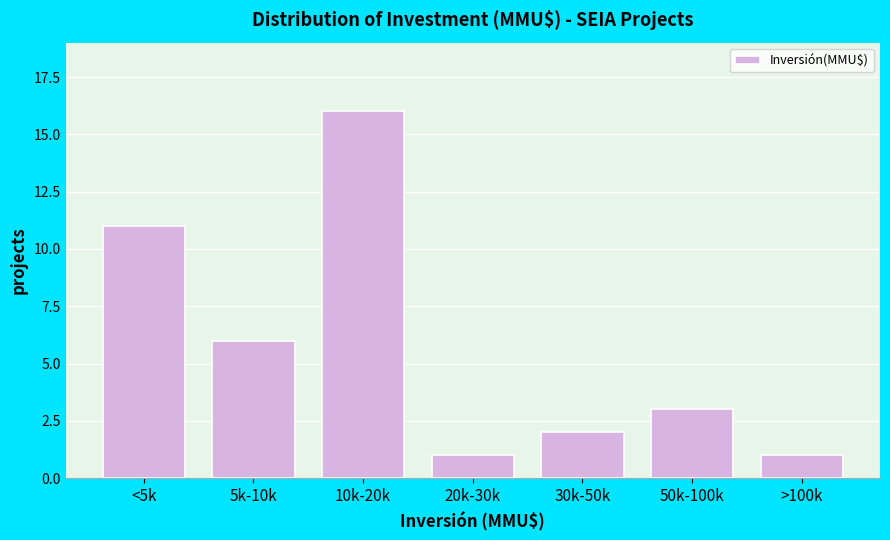

Reading right to left, extract all data points from this chart.

1	3	2	1	16	6	11